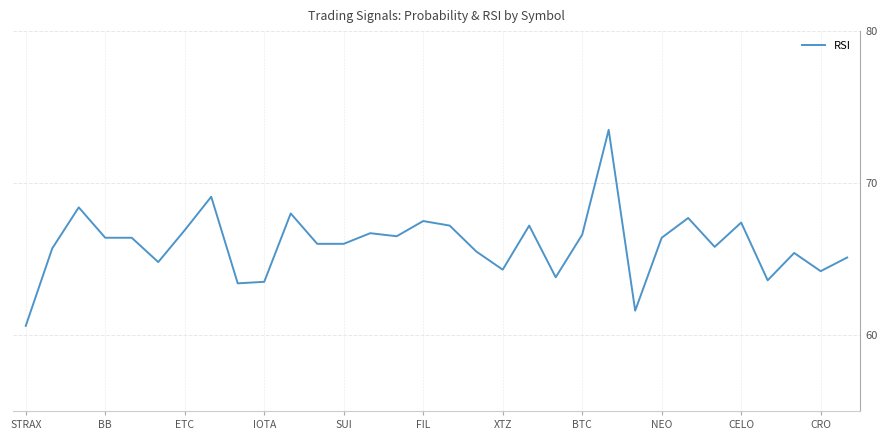

What is the average value?

66.0